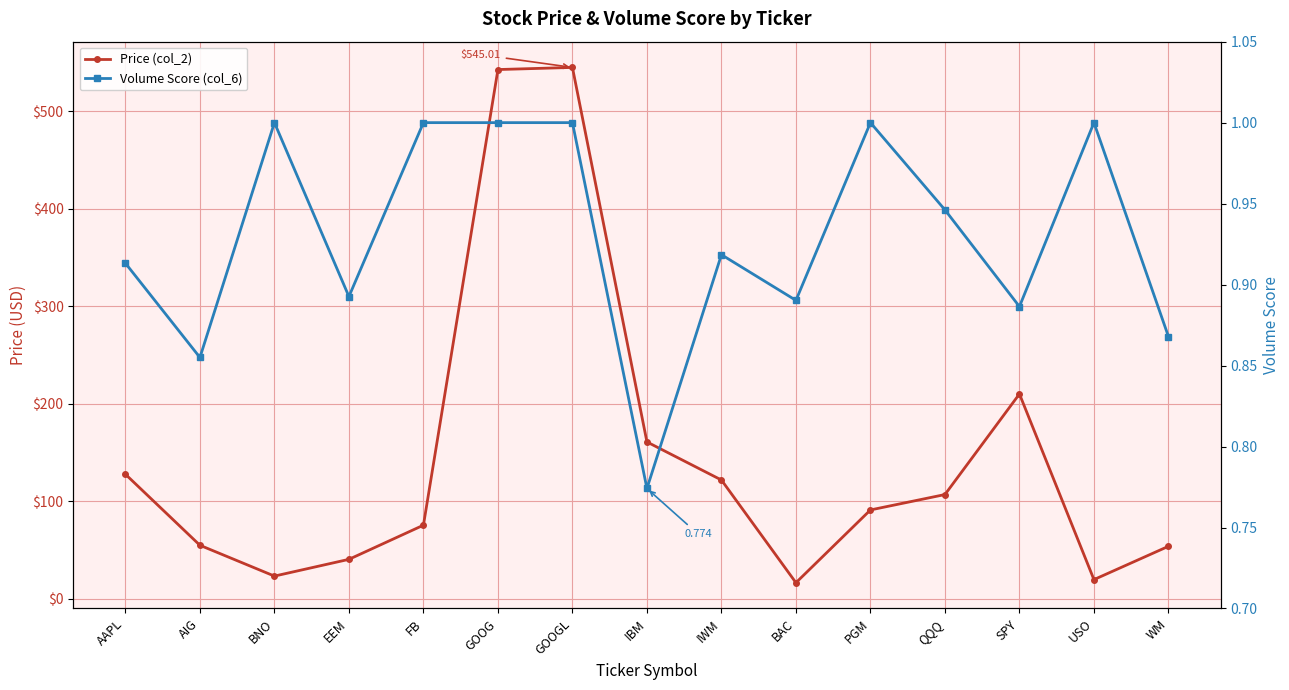

True or false: Volume Score (col_6) and Price (col_2) intersect in this chart.

False